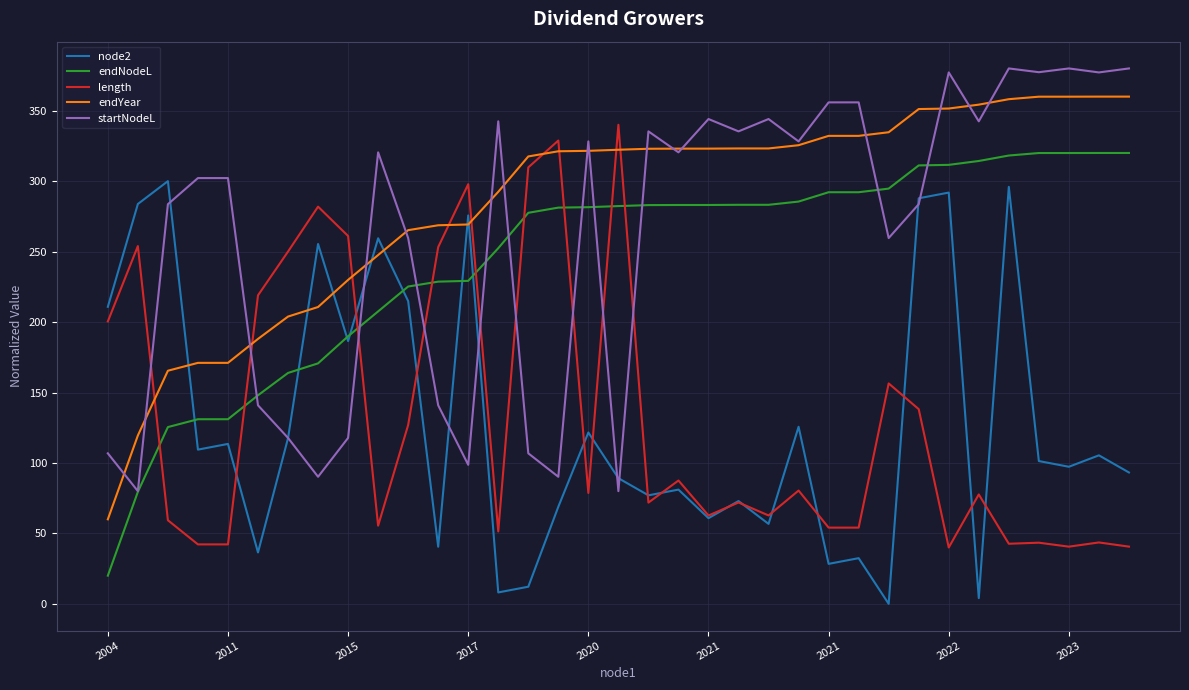

What is the highest value of the endNodeL series?

320.0